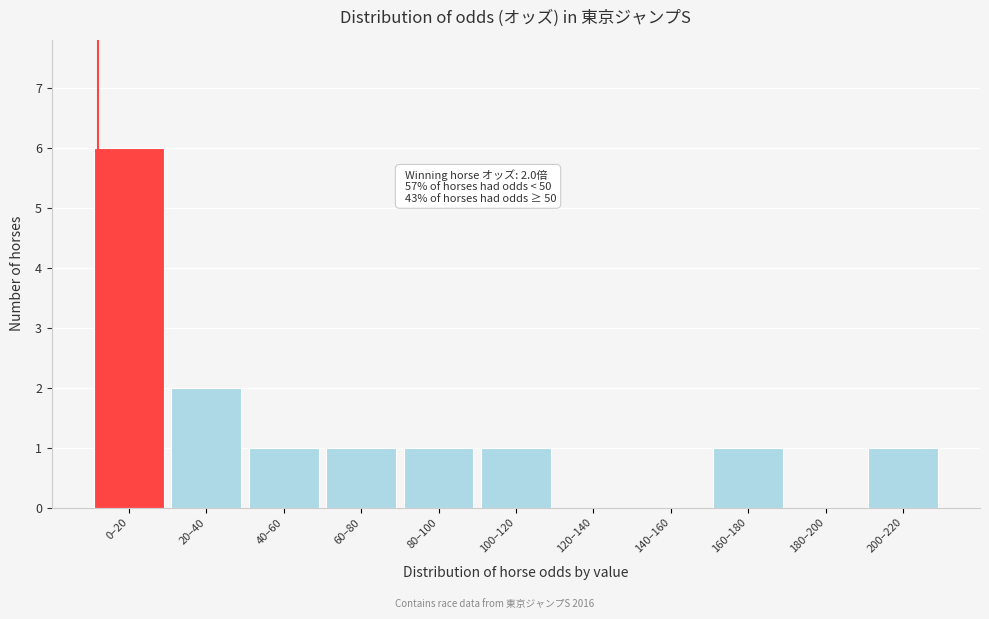

Reading left to right, transcribe all the data shown in this chart.

0–20=6	20–40=2	40–60=1	60–80=1	80–100=1	100–120=1	120–140=0	140–160=0	160–180=1	180–200=0	200–220=1